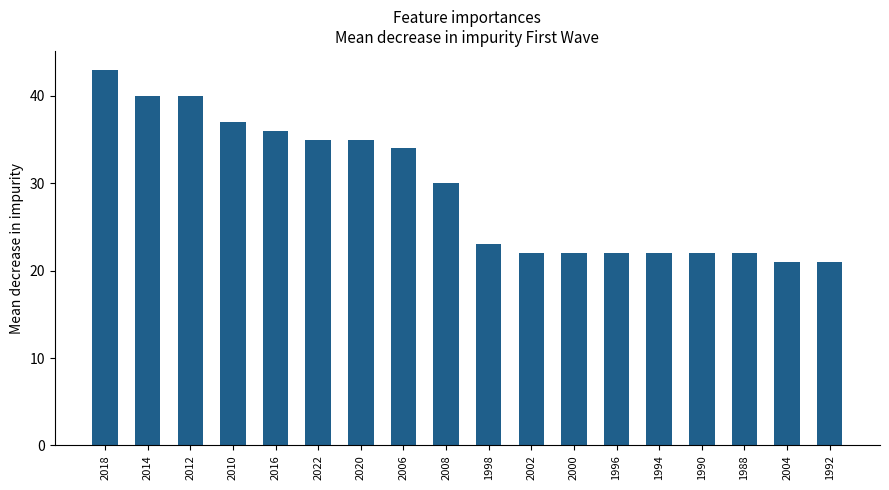

Is it true that the value at 1990 is 11?

False